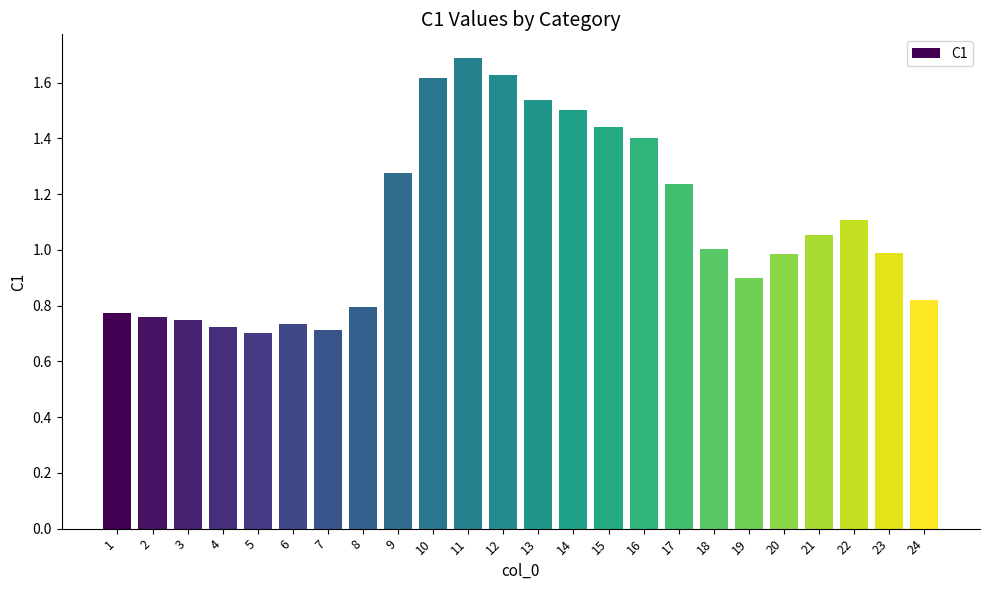

The value at 12 is 2.2. True or false?

False